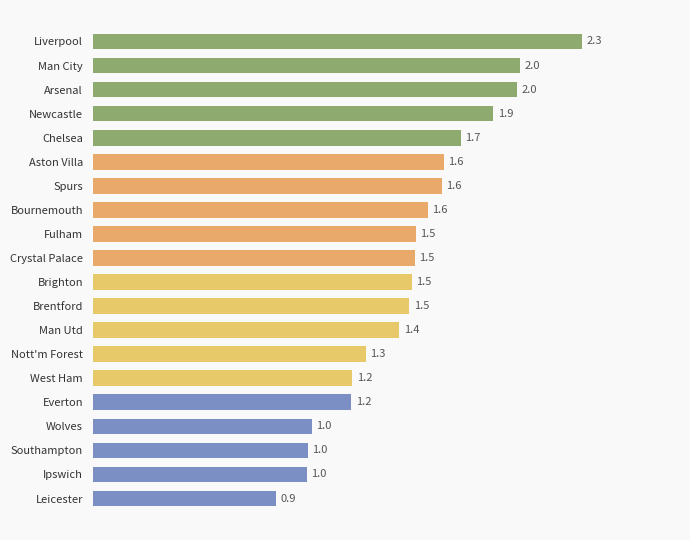

What is the minimum value shown in the chart?

0.9